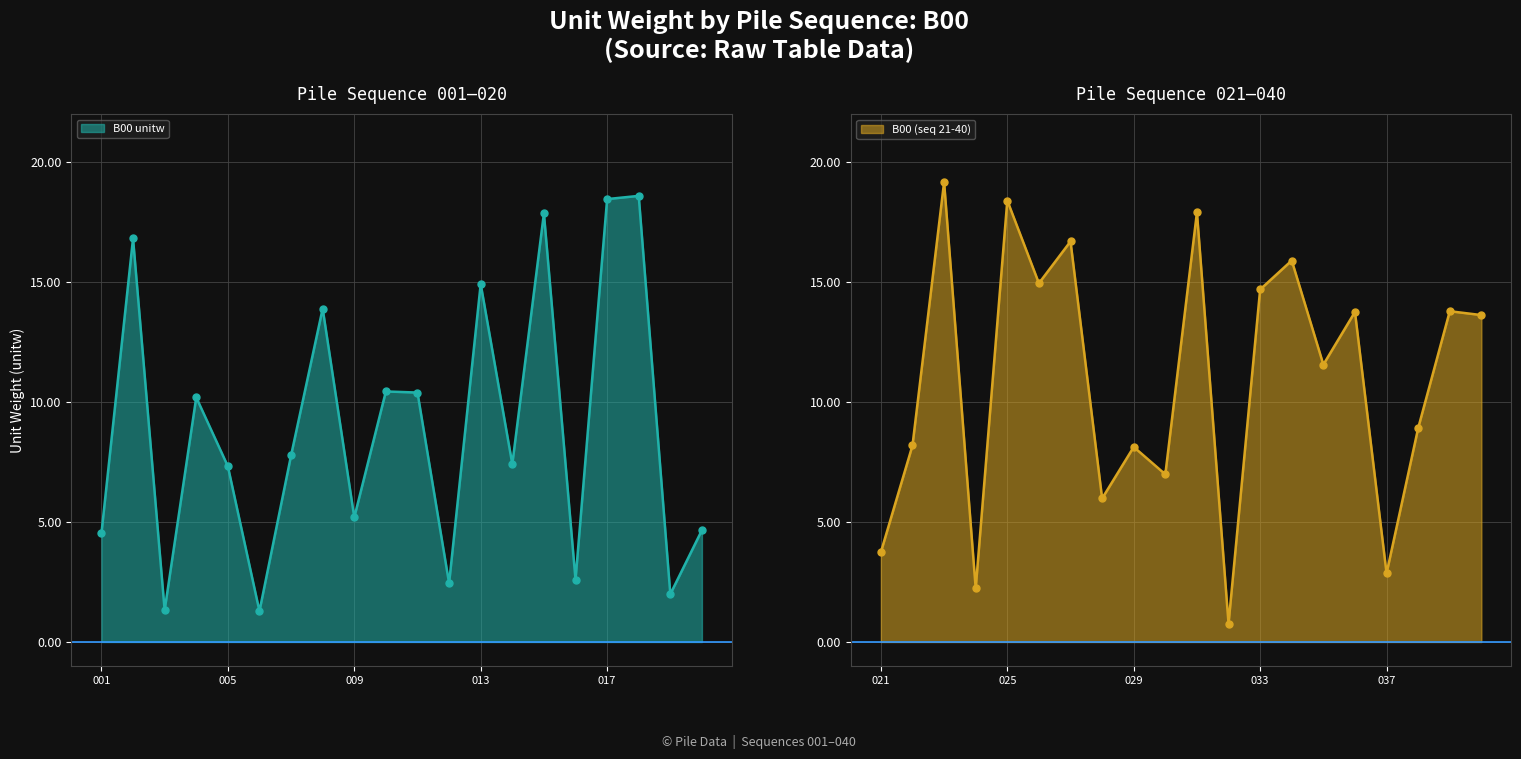

How many categories are shown in the chart?

20